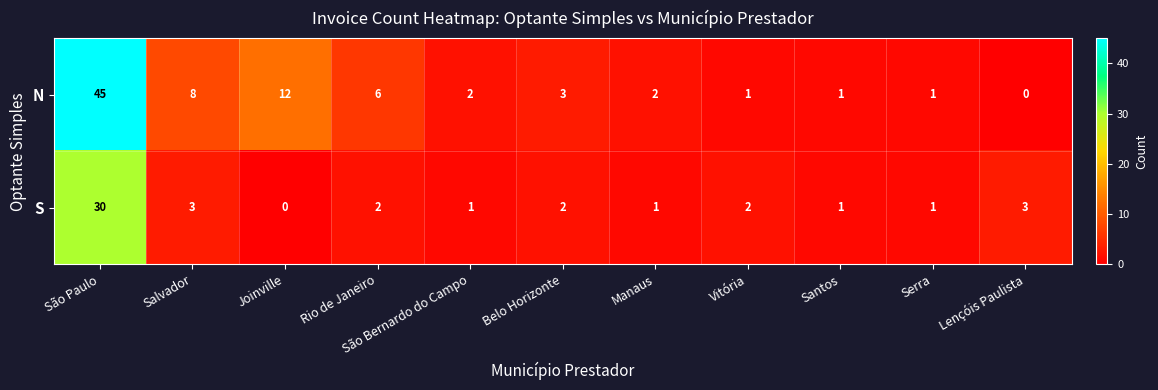

At which label does S reach its peak?

São Paulo